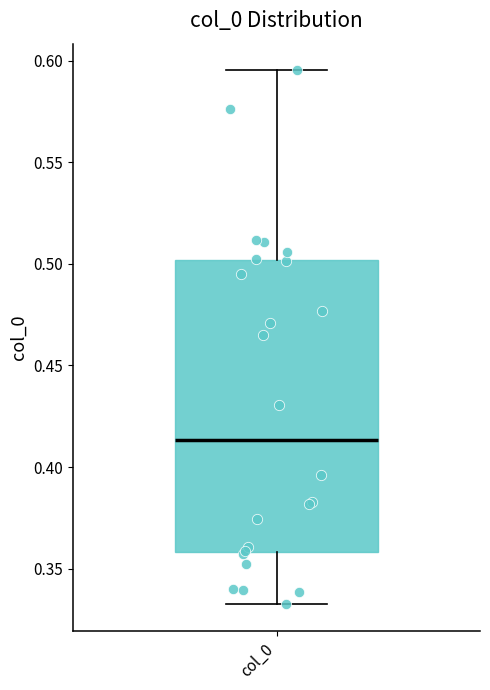

Transcribe this box plot: give where the median line is, the range the box spans, and where the two whiskers end, as read against the y-axis. The values are not printed on the chart, so give them approximately, as read against the axis.

median 0.415, box 0.360 to 0.500, whiskers 0.330 to 0.595